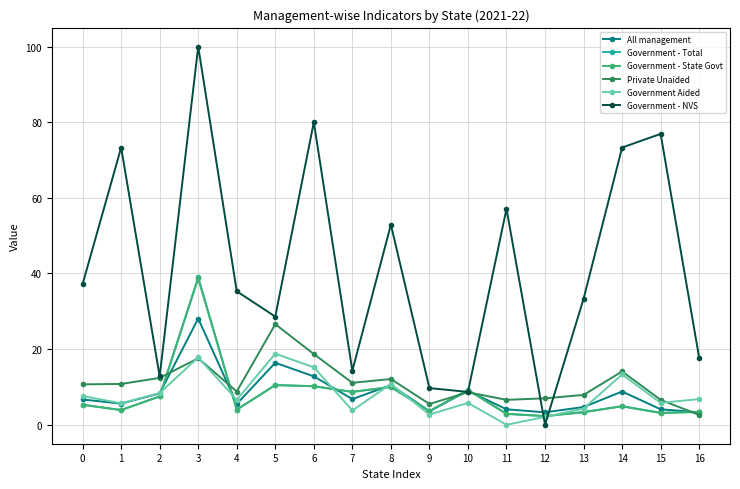

How many series are shown in this chart?

6